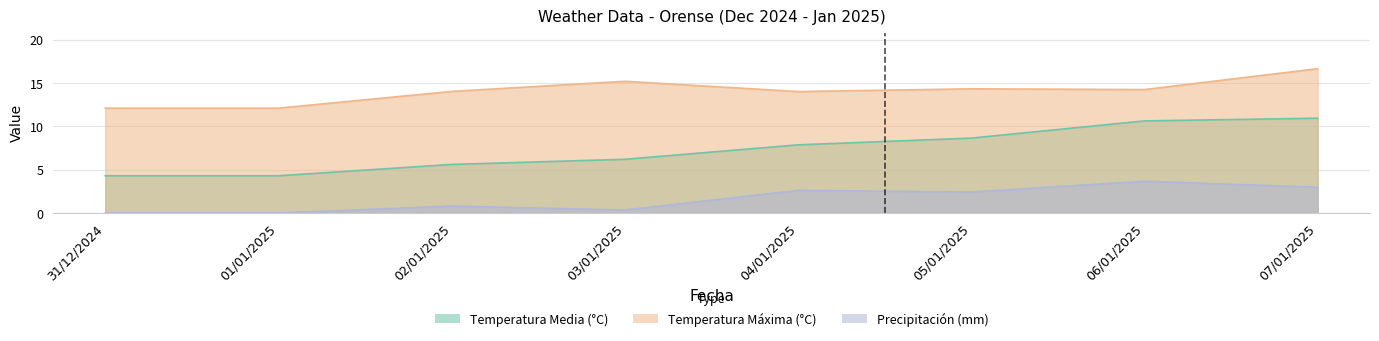

List the series in order of their peak value, highest first.

Temperatura Máxima (°C), Temperatura Media (°C), Precipitación (mm)